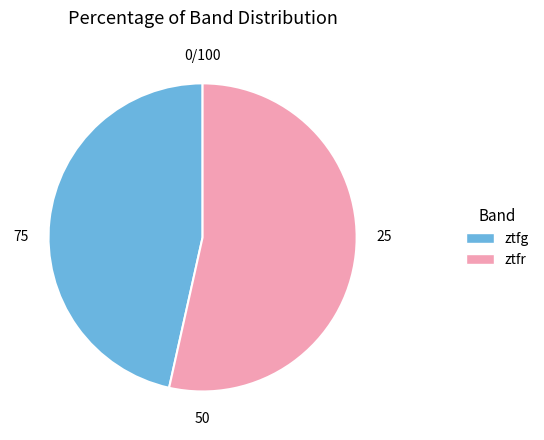

Does ztfg account for over 50% of the chart?

No